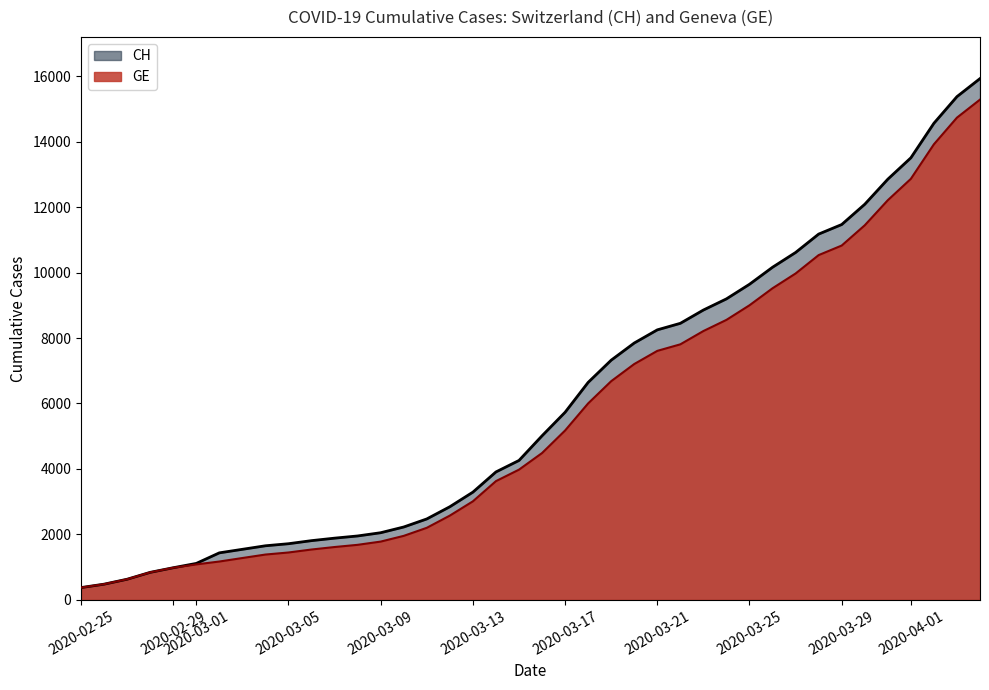

Which series has the largest range (max minus min)?

CH (line)